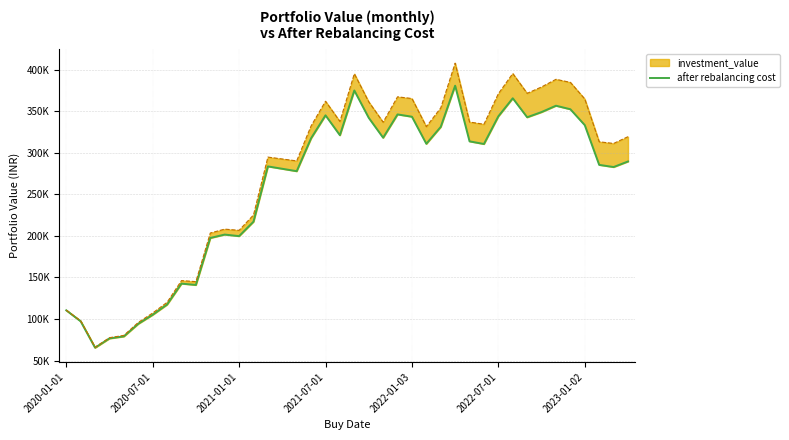

What is the change in value from 18 to 20?

+29885.6